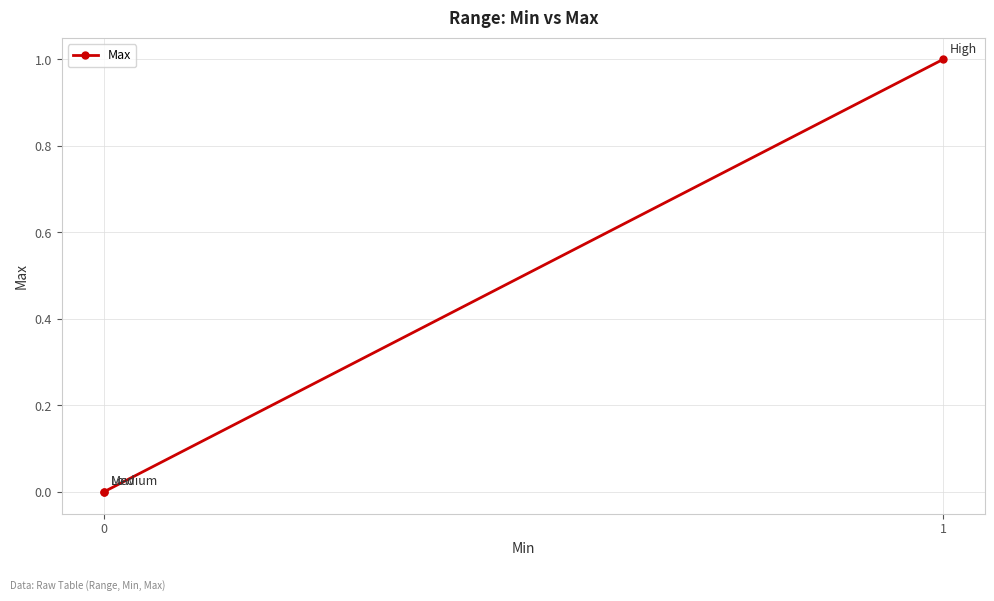

Rank the categories by value from highest to lowest.

1, 0, 0